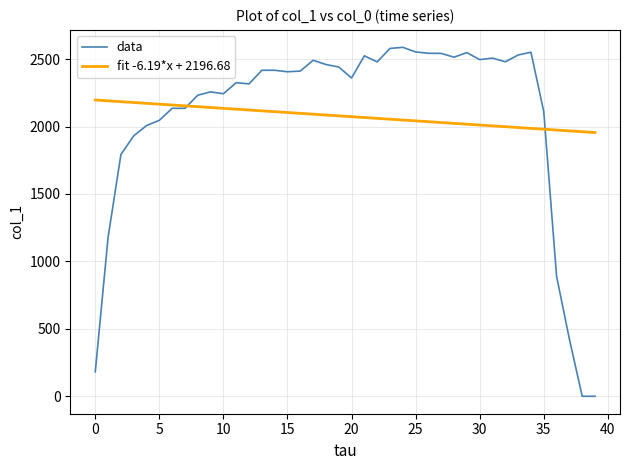

How many values in the fit -6.19*x + 2196.68 series are below 2079?

20